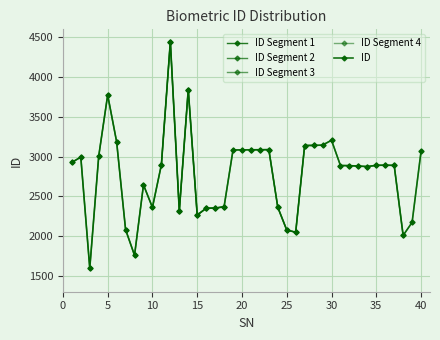

Between 26 and 13, which is larger?

13